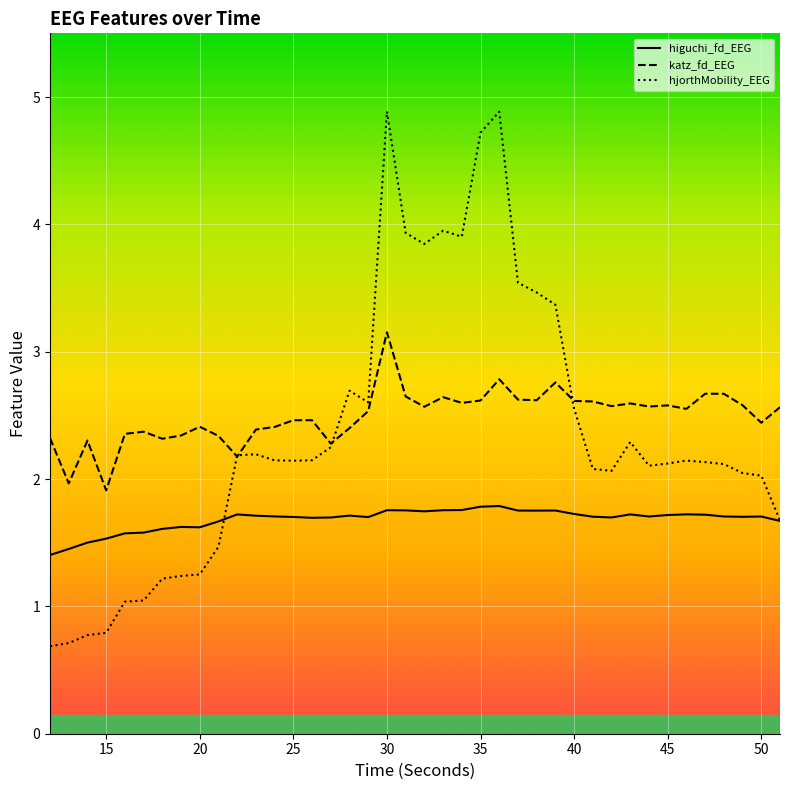

True or false: higuchi_fd_EEG and hjorthMobility_EEG intersect in this chart.

True